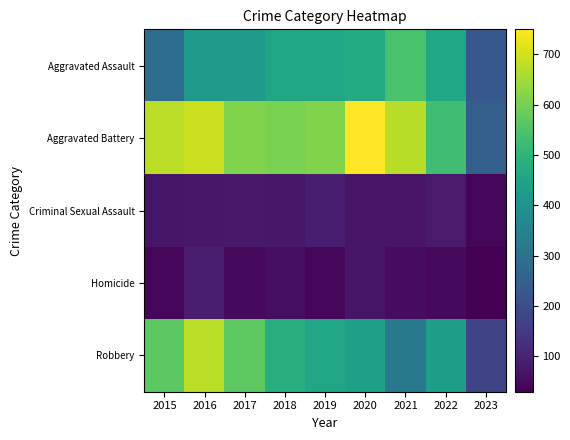

At which category is the sum across all series the highest?

2016